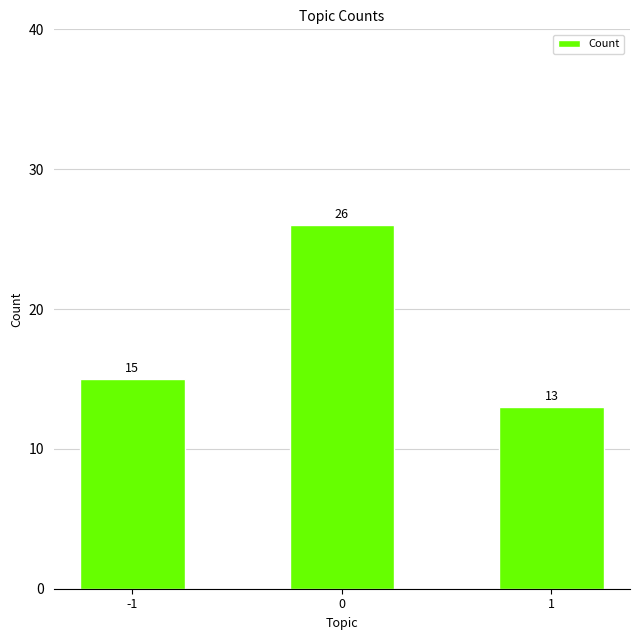

List the labels in order of value, smallest first.

1, -1, 0